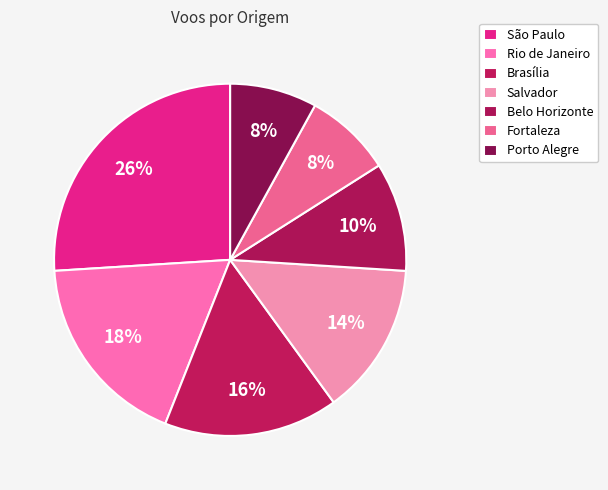

What percentage is the São Paulo slice, to the nearest percent?

26%